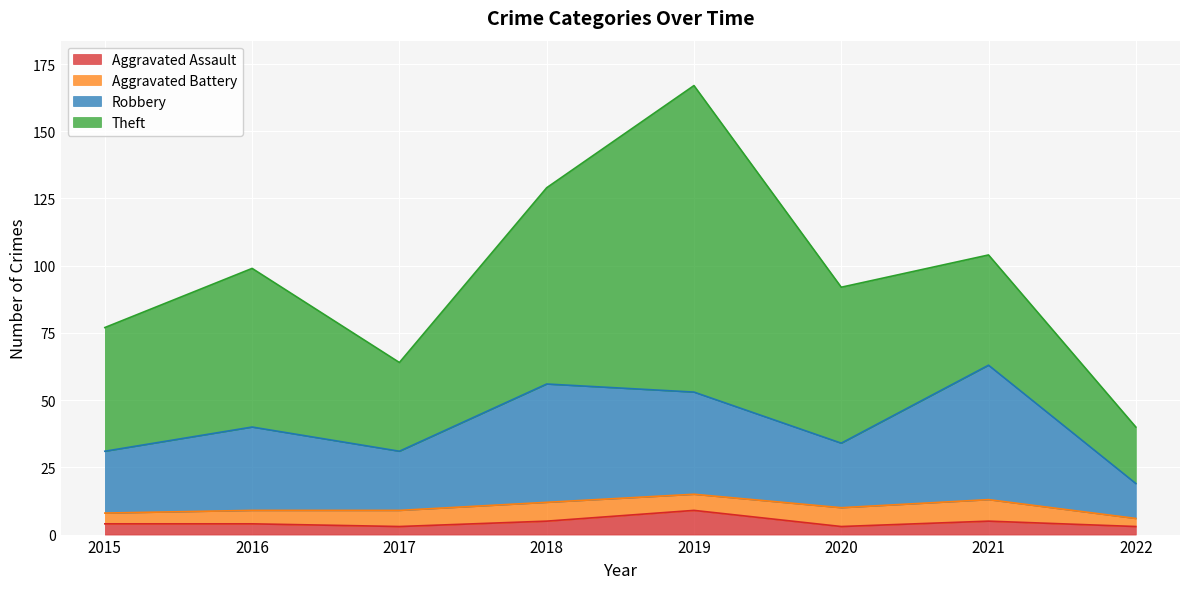

At which category is the sum across all series the highest?

2019